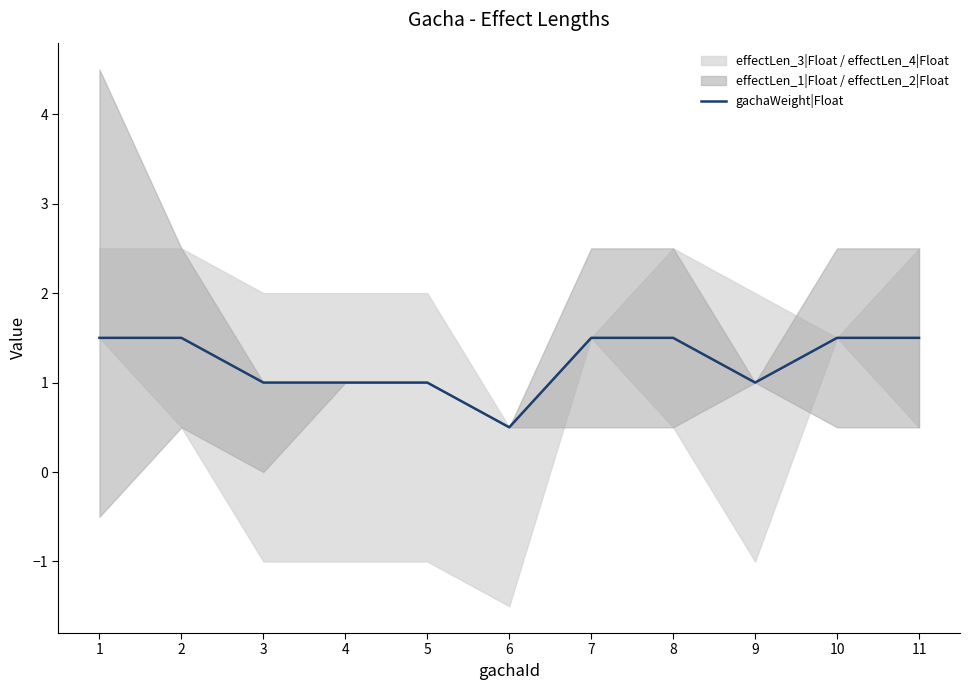

What value does the data have at 6?

0.5